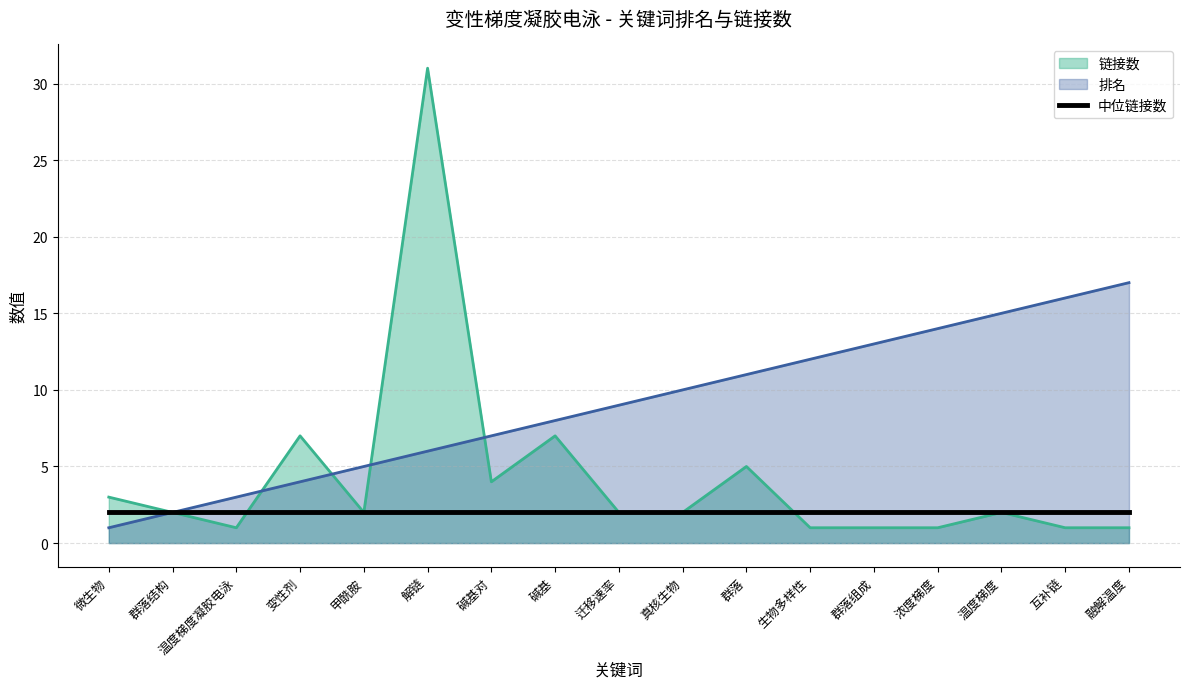

Where is the first local maximum for 链接数?

变性剂